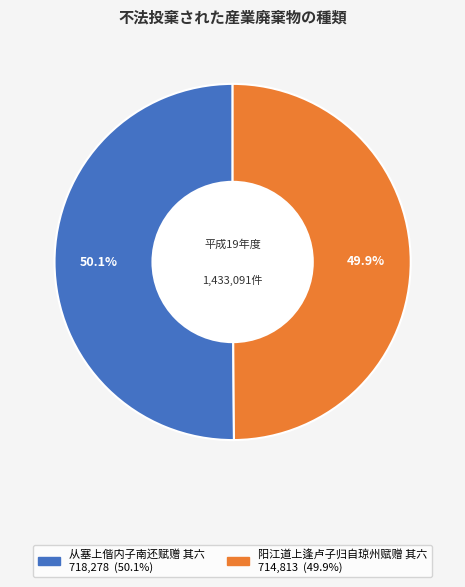

Is the sum of 阳江道上逢卢子归自琼州赋赠 其六 and 从塞上偕内子南还赋赠 其六 greater than half?

Yes